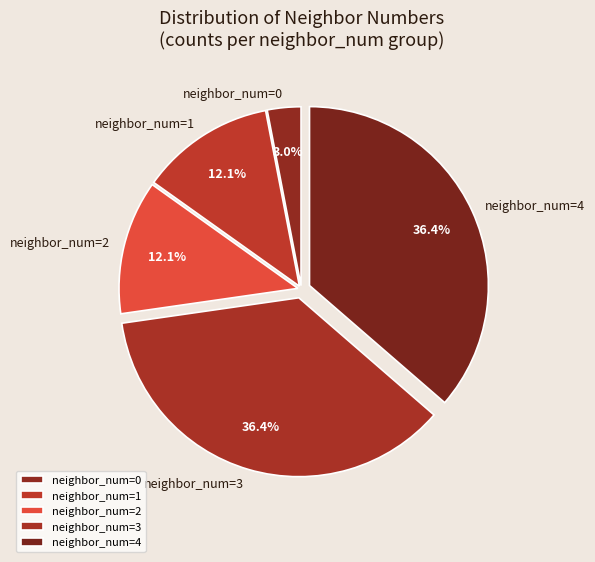

Is there any slice that represents more than half of the pie?

No